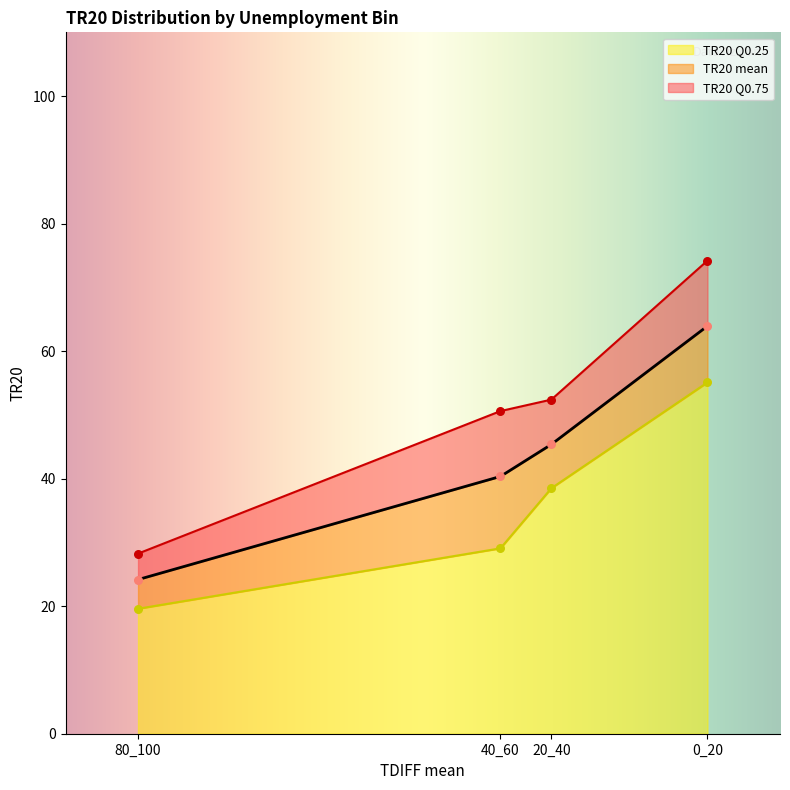

Which series reaches the maximum Y coordinate?

TR20 Q0.75